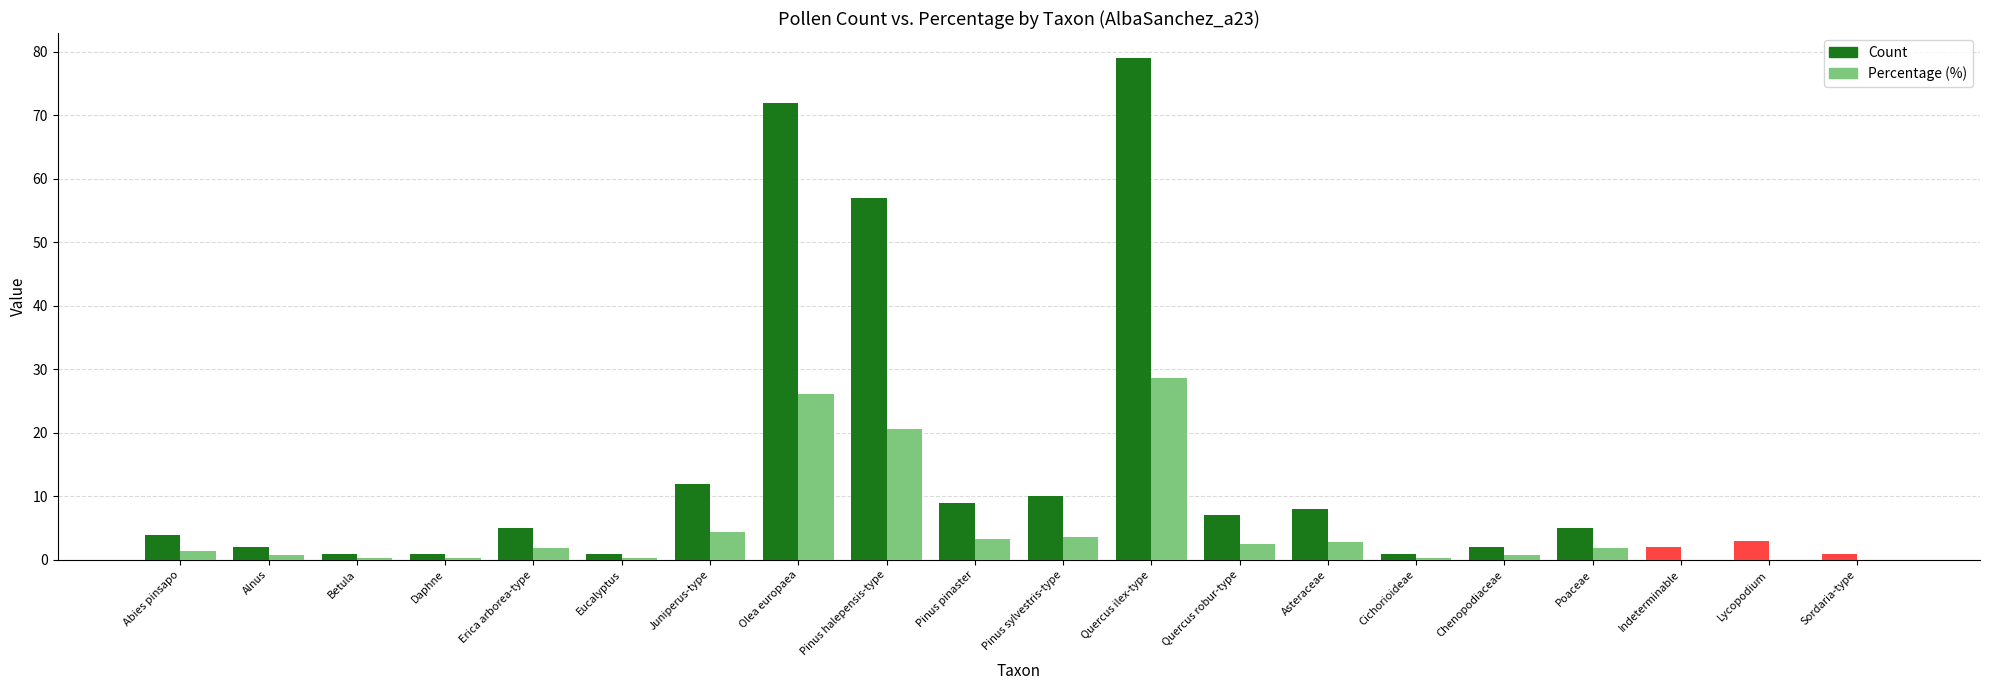

Which series has the largest range (max minus min)?

Count